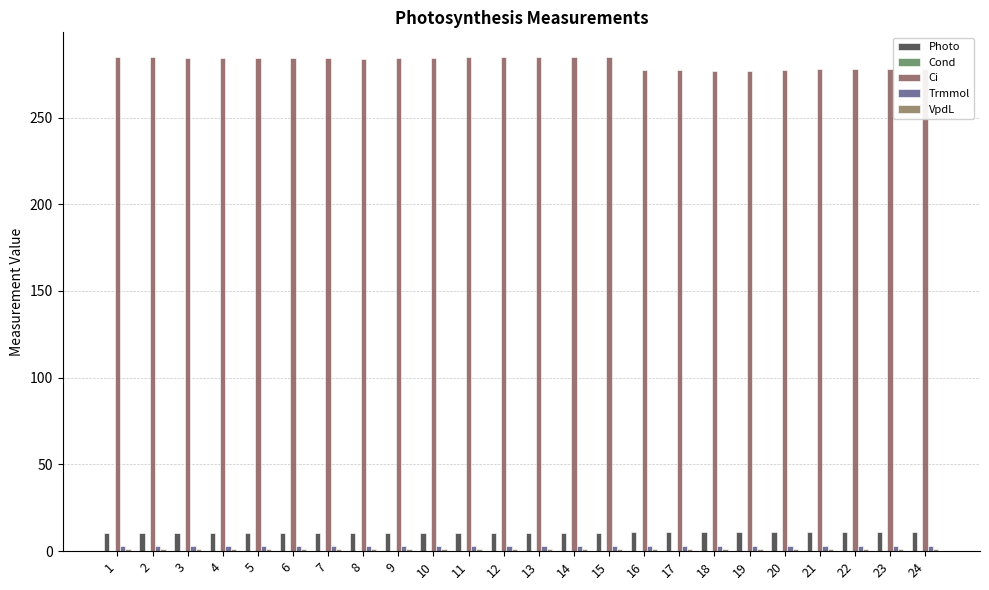

Count the number of categories in the chart.

24